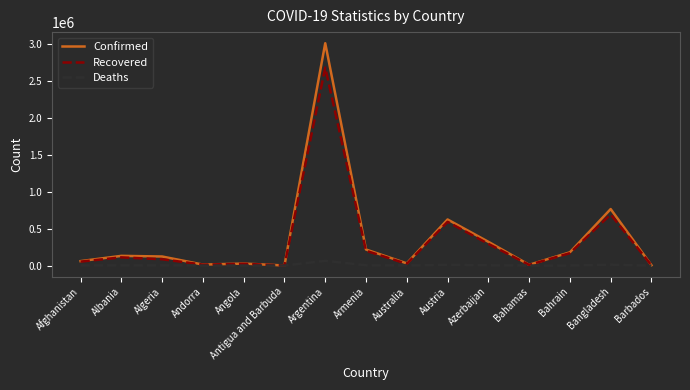

Rank the series by their maximum value, from lowest to highest.

Deaths, Recovered, Confirmed